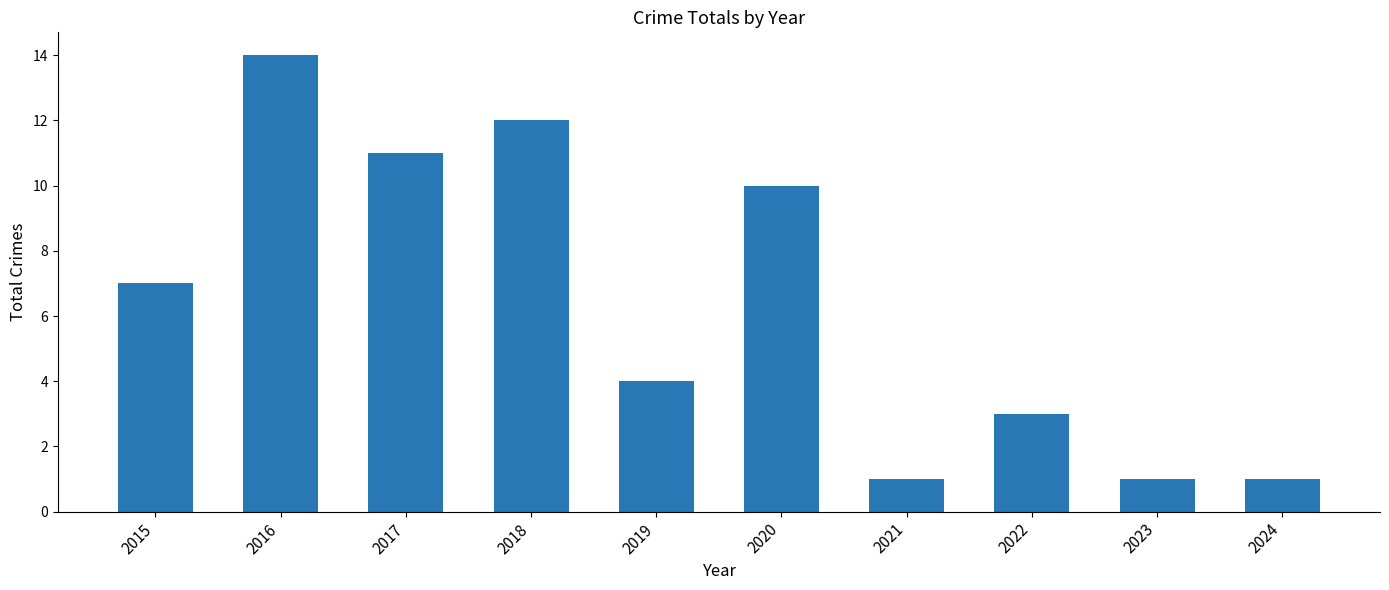

Approximately how many times larger is the value at 2016 compared to 2022?

4.7